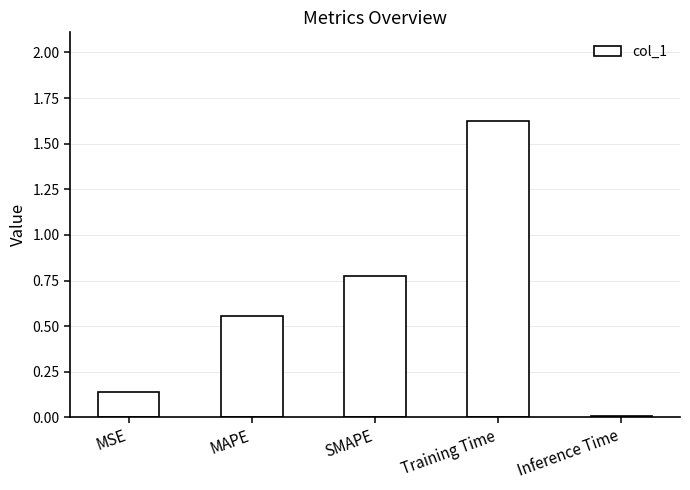

The chart shows a value of 0.9 at MAPE. True or false?

False